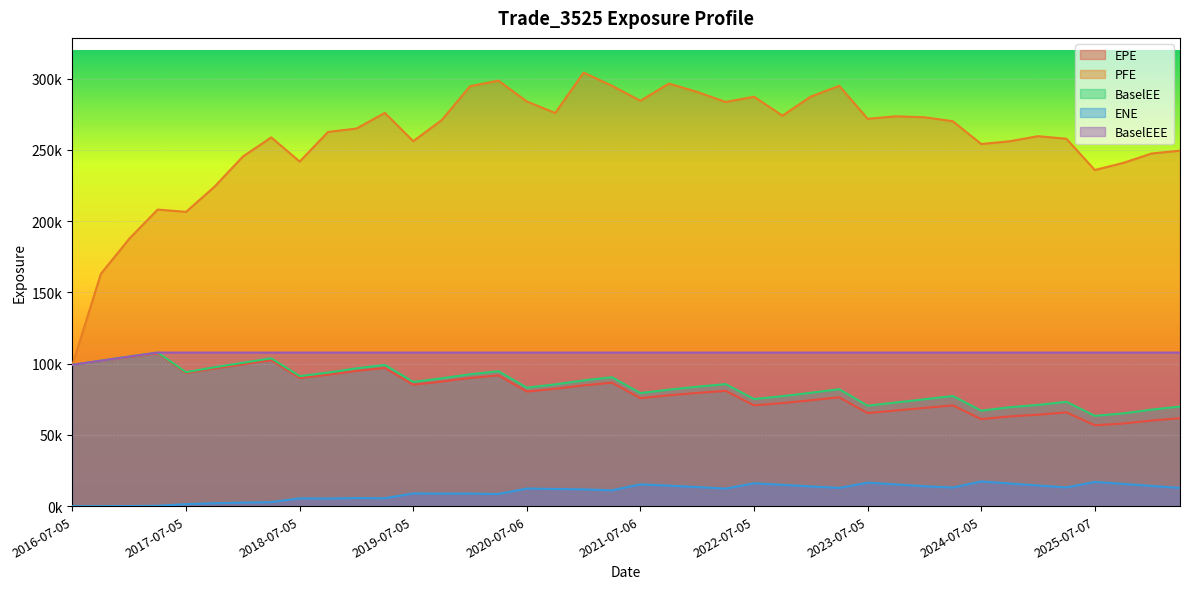

What are all the series names shown in the legend?

EPE, PFE, BaselEE, ENE, BaselEEE